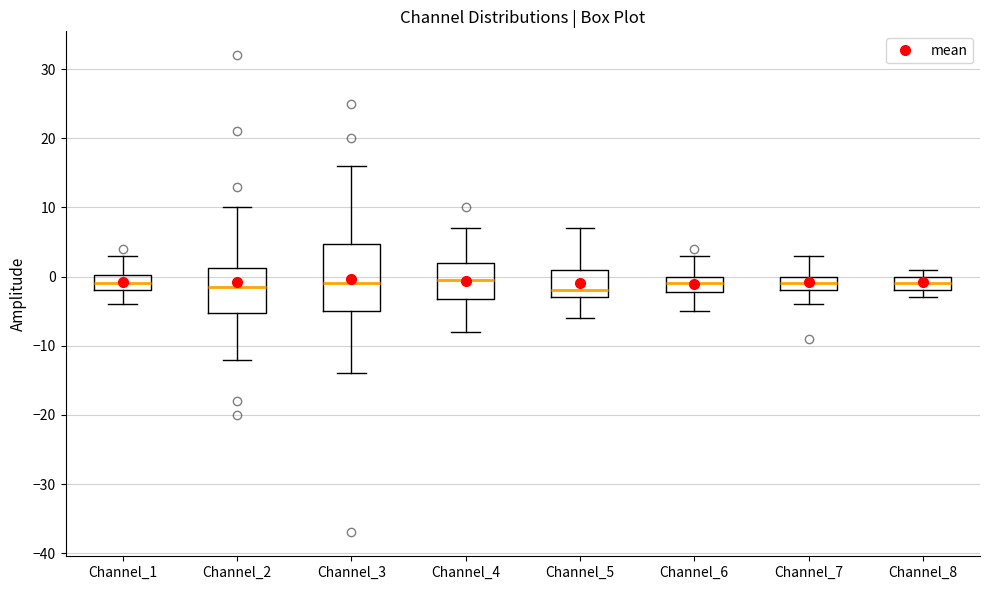

Reading left to right, read every box against the y-axis: the position of its median line, the range the box covers, and the ends of its whiskers. The values are not printed on the chart, so give them approximately, as read against the axis.

Channel_1: median -1, box -2 to 0, whiskers -4 to 3
Channel_2: median -1, box -5 to 1, whiskers -12 to 10
Channel_3: median -1, box -5 to 5, whiskers -14 to 16
Channel_4: median 0, box -3 to 2, whiskers -8 to 7
Channel_5: median -2, box -3 to 1, whiskers -6 to 7
Channel_6: median -1, box -2 to 0, whiskers -5 to 3
Channel_7: median -1, box -2 to 0, whiskers -4 to 3
Channel_8: median -1, box -2 to 0, whiskers -3 to 1